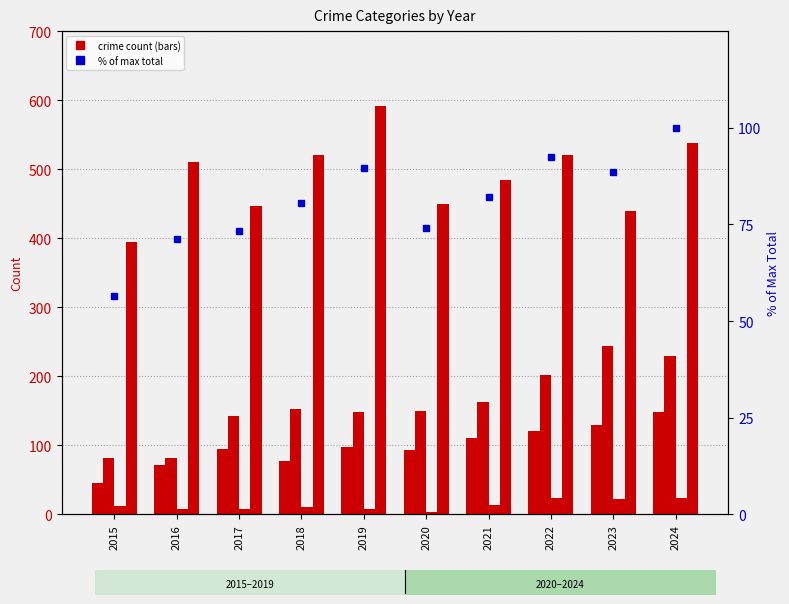

How many data points in % of max total are less than 82?

5